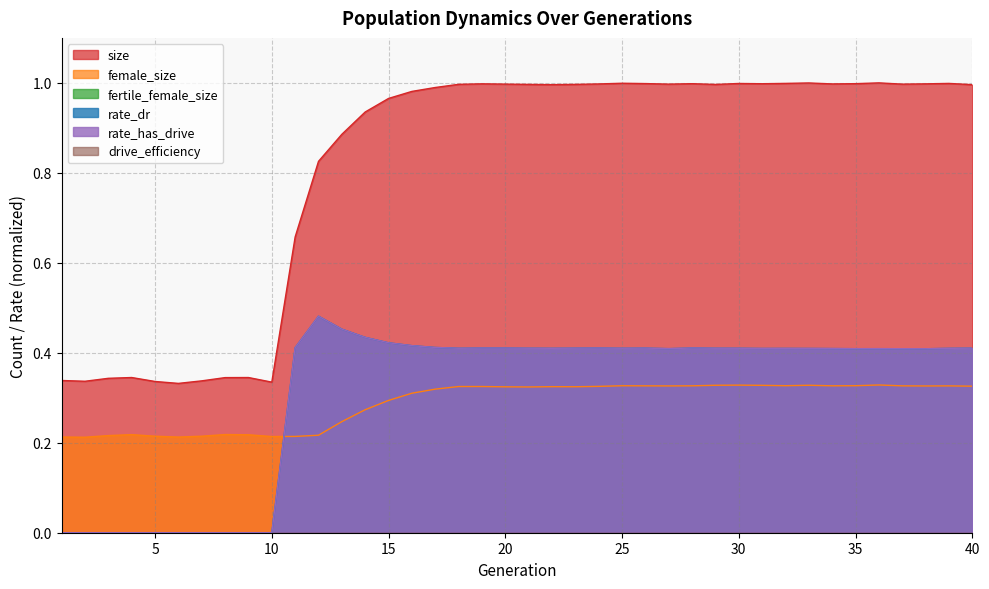

Does the chart display data point markers on the line(s)?

No